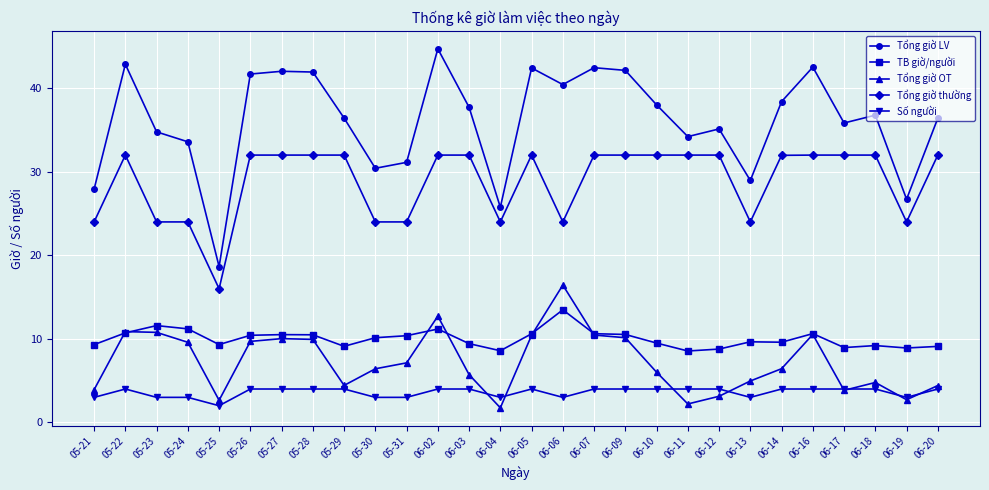

At how many categories does at least one series exceed 33?

21